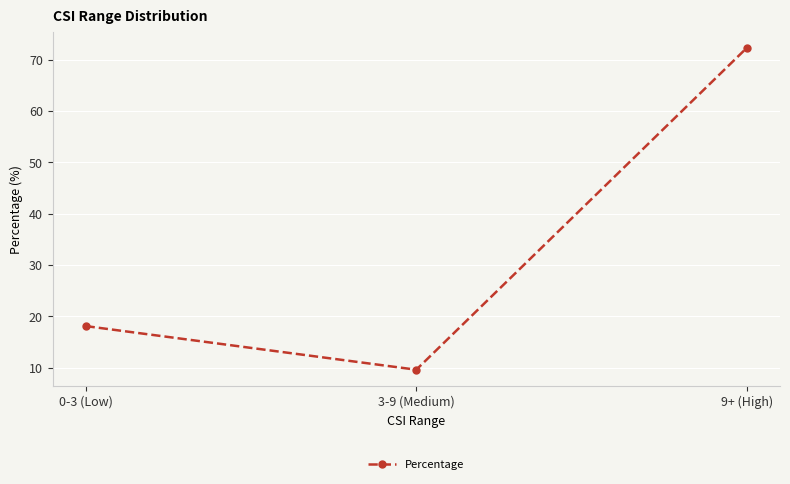

Reading right to left, list all the values displayed in this chart.

9+ (High)=72.3	3-9 (Medium)=9.6	0-3 (Low)=18.1